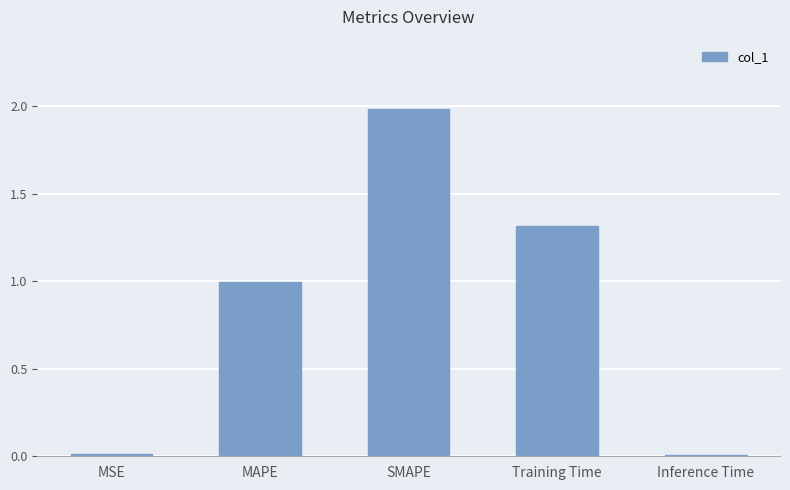

What is the label of the 3rd bar from the right?

SMAPE